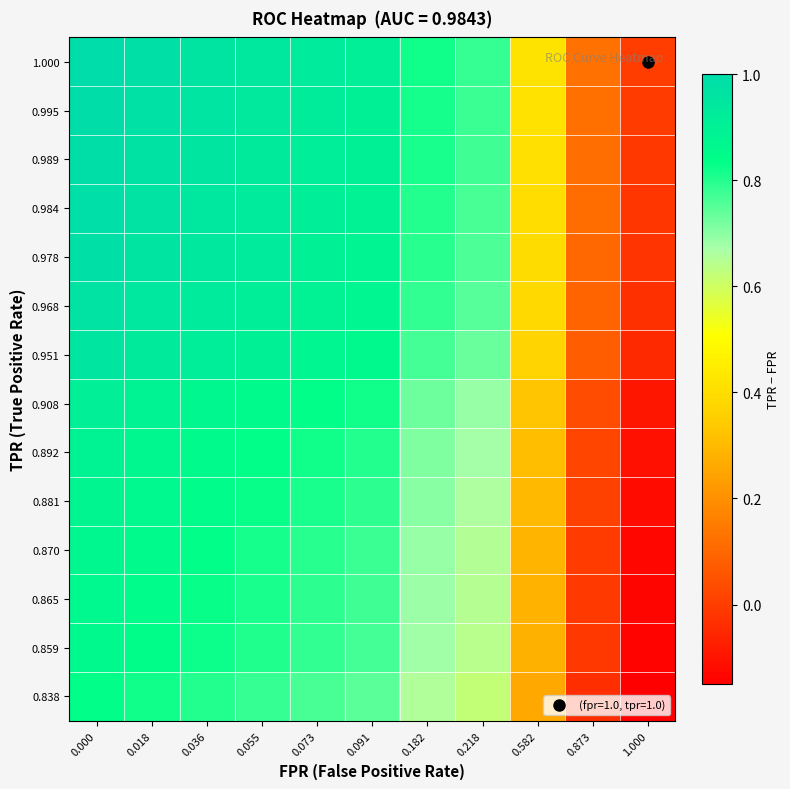

Reading left to right, list all the values displayed in this chart.

row_0: 0.8	0.8	0.8	0.8	0.8	0.7	0.7	0.6	0.3	-0.0	-0.2
row_1: 0.9	0.8	0.8	0.8	0.8	0.8	0.7	0.6	0.3	-0.0	-0.1
row_2: 0.9	0.8	0.8	0.8	0.8	0.8	0.7	0.6	0.3	-0.0	-0.1
row_3: 0.9	0.9	0.8	0.8	0.8	0.8	0.7	0.7	0.3	-0.0	-0.1
row_4: 0.9	0.9	0.8	0.8	0.8	0.8	0.7	0.7	0.3	0.0	-0.1
row_5: 0.9	0.9	0.9	0.8	0.8	0.8	0.7	0.7	0.3	0.0	-0.1
row_6: 0.9	0.9	0.9	0.9	0.8	0.8	0.7	0.7	0.3	0.0	-0.1
row_7: 1.0	0.9	0.9	0.9	0.9	0.9	0.8	0.7	0.4	0.1	-0.0
row_8: 1.0	0.9	0.9	0.9	0.9	0.9	0.8	0.7	0.4	0.1	-0.0
row_9: 1.0	1.0	0.9	0.9	0.9	0.9	0.8	0.8	0.4	0.1	-0.0
row_10: 1.0	1.0	0.9	0.9	0.9	0.9	0.8	0.8	0.4	0.1	-0.0
row_11: 1.0	1.0	1.0	0.9	0.9	0.9	0.8	0.8	0.4	0.1	-0.0
row_12: 1.0	1.0	1.0	0.9	0.9	0.9	0.8	0.8	0.4	0.1	-0.0
row_13: 1.0	1.0	1.0	0.9	0.9	0.9	0.8	0.8	0.4	0.1	0.0